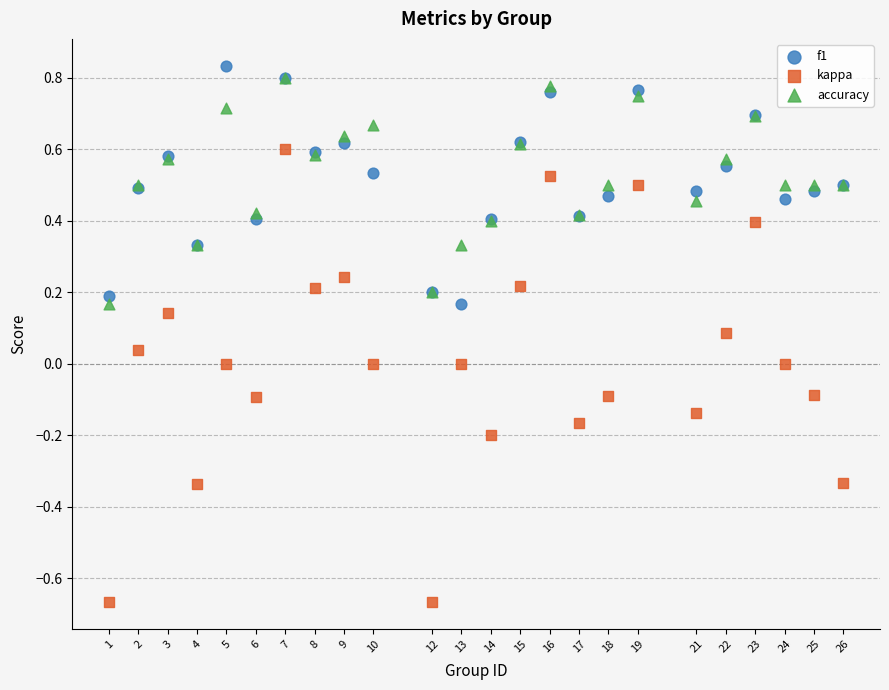

Which series has the widest spread of Y values?

kappa